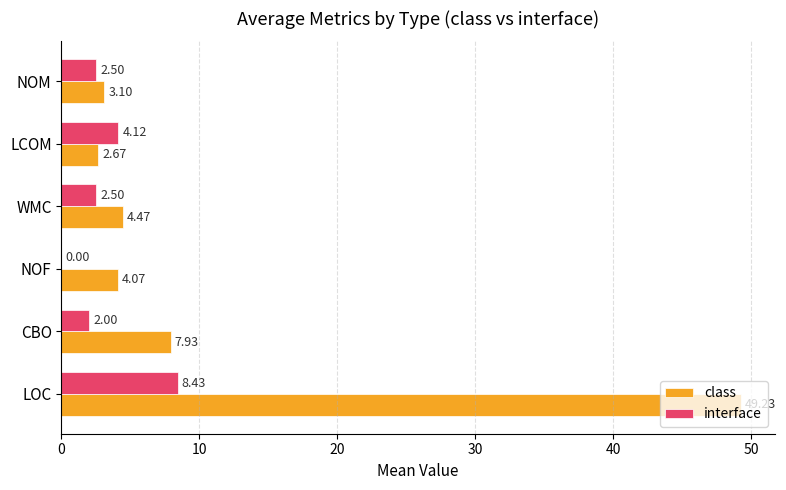

At which category is the sum across all series the highest?

LOC